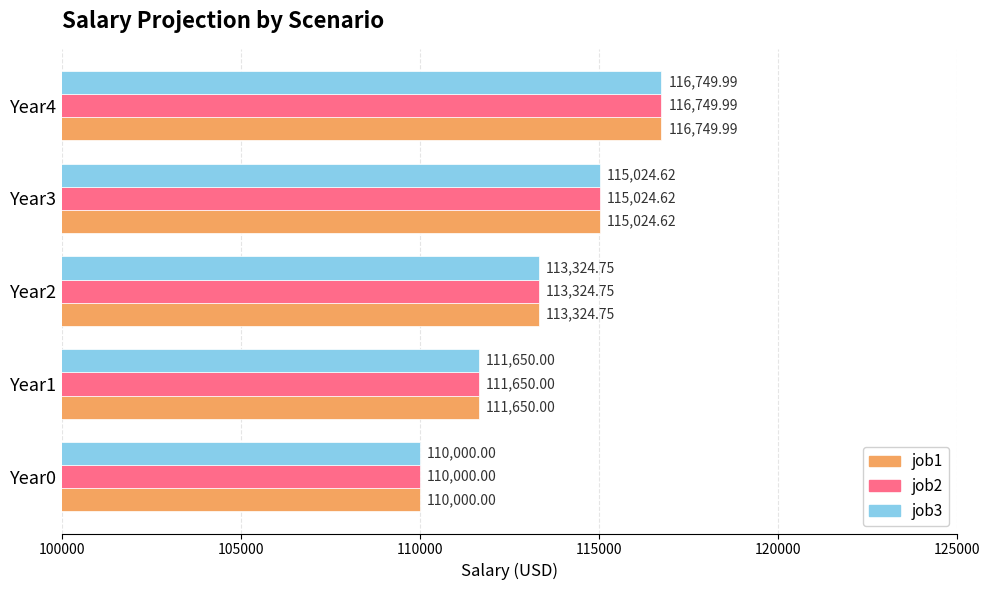

Rank the categories by job1 value from highest to lowest.

Year4, Year3, Year2, Year1, Year0